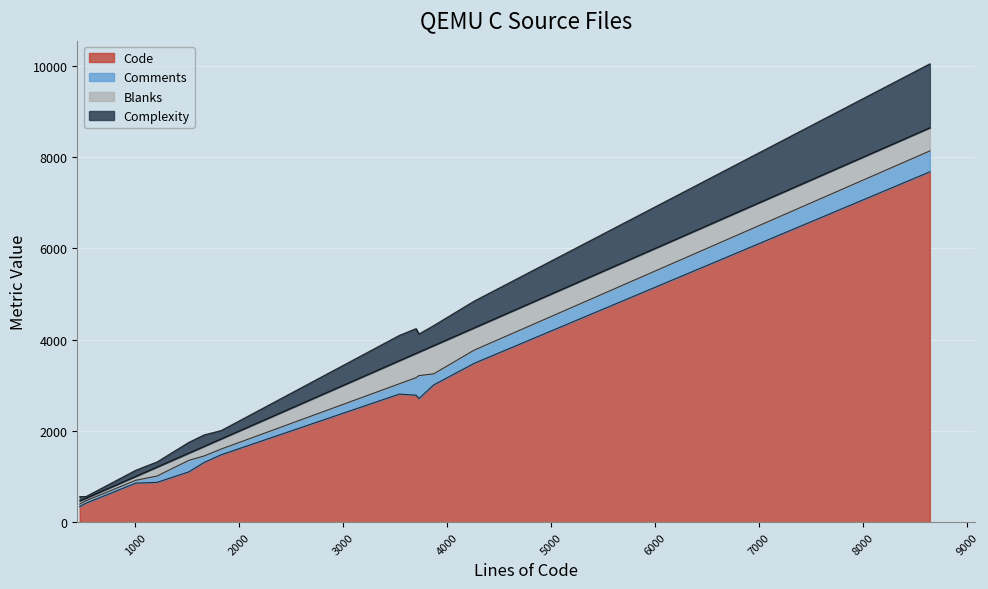

How many distinct data groups are displayed?

4